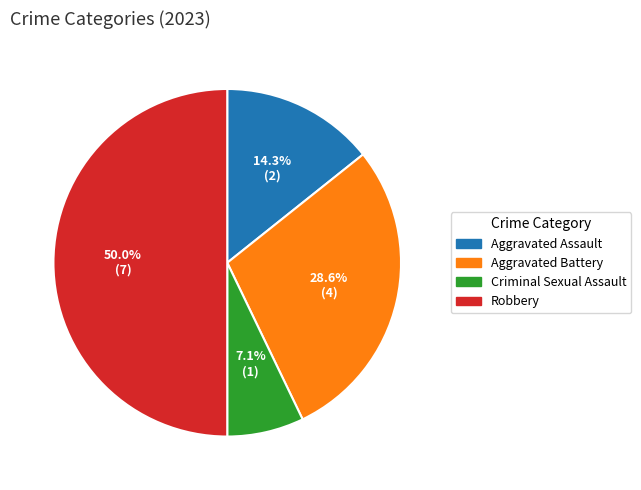

Rank the categories by value from highest to lowest.

Robbery, Aggravated Battery, Aggravated Assault, Criminal Sexual Assault